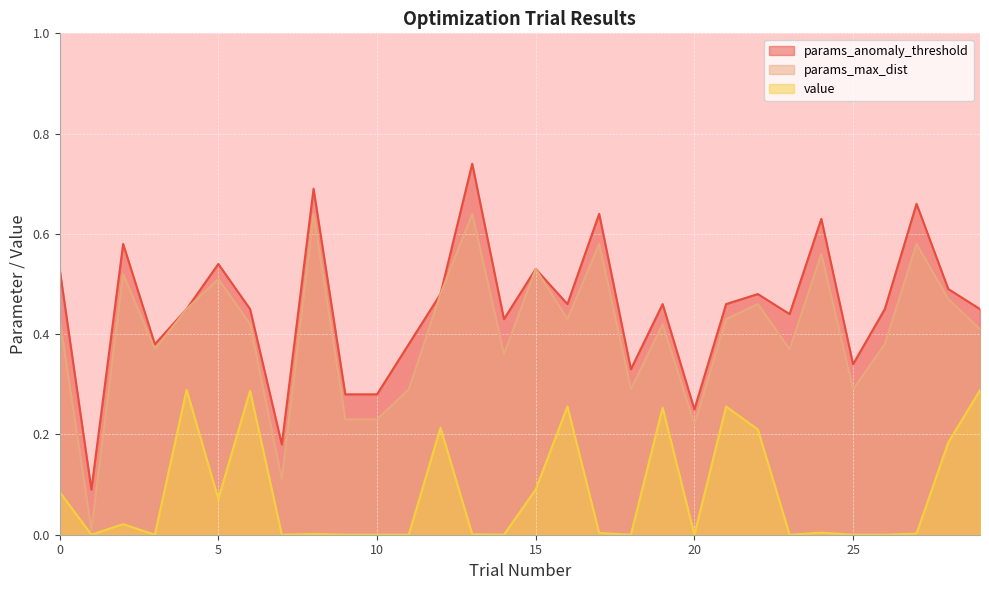

True or false: params_max_dist and value cross at least once.

False